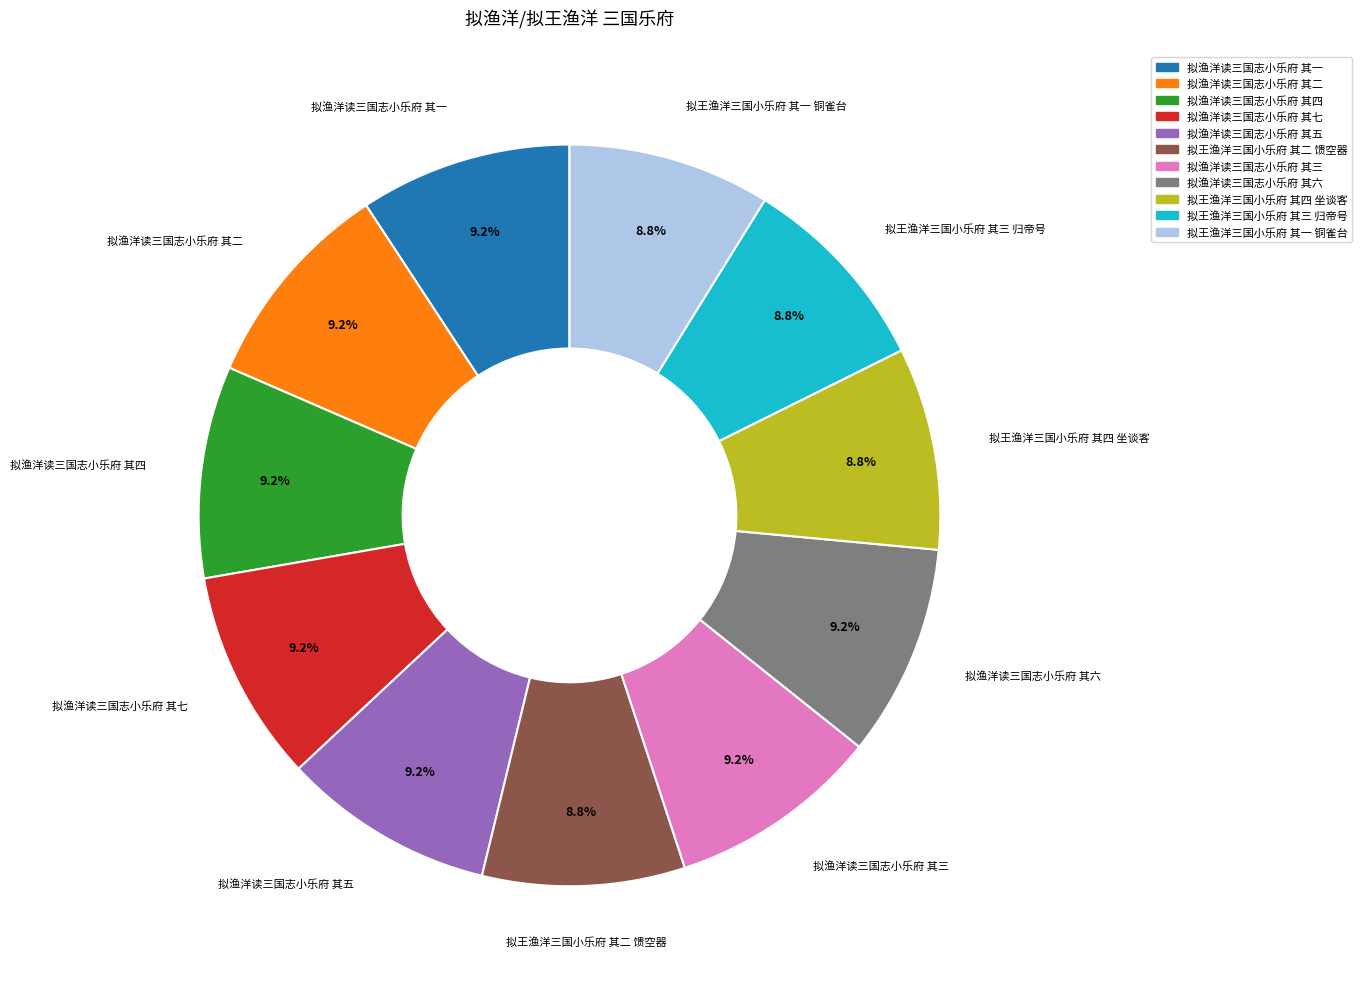

Does 拟王渔洋三国小乐府 其四 坐谈客 represent more than half of the total?

No